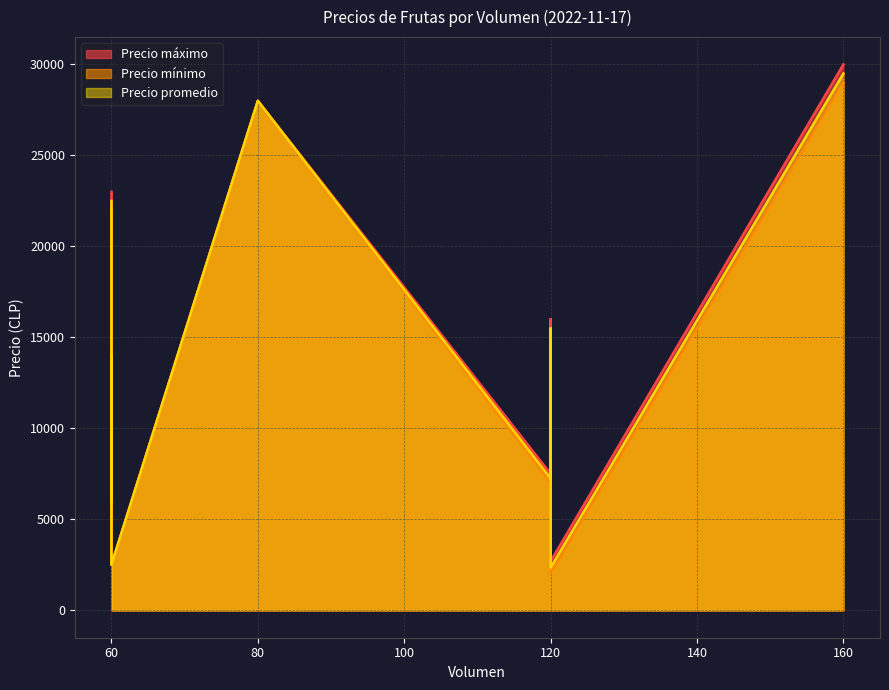

What is the greatest value displayed?

30000